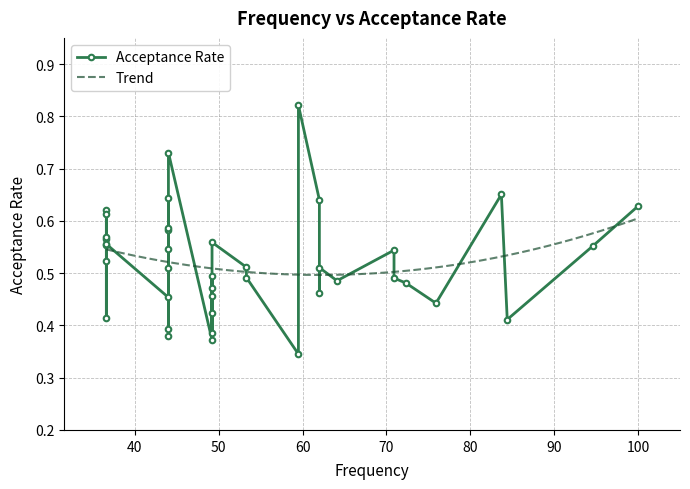

Is this an area chart (filled region under the line)?

No